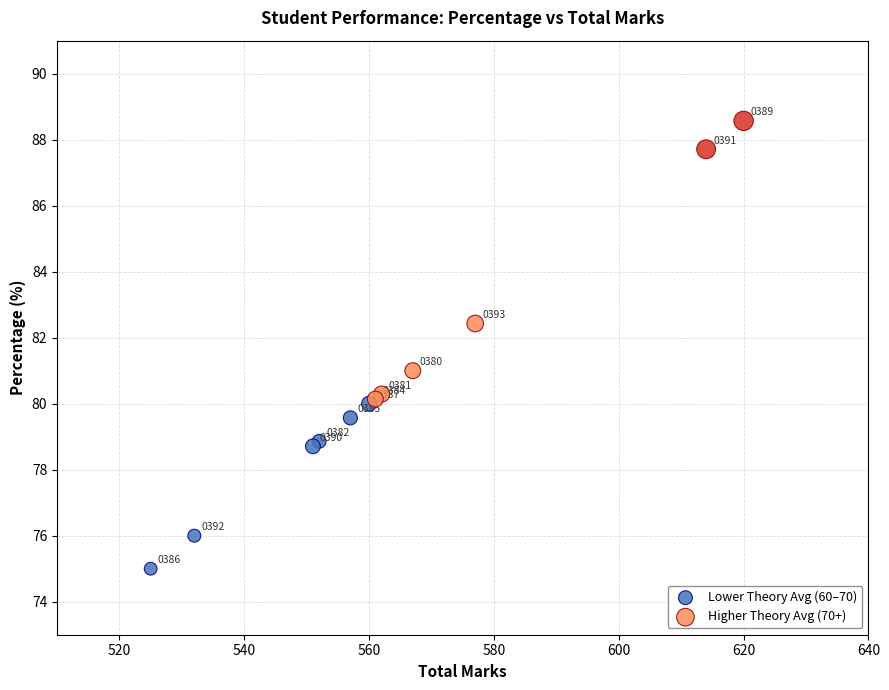

Which series contains the lowest Y value?

Lower Theory Avg (60–70)